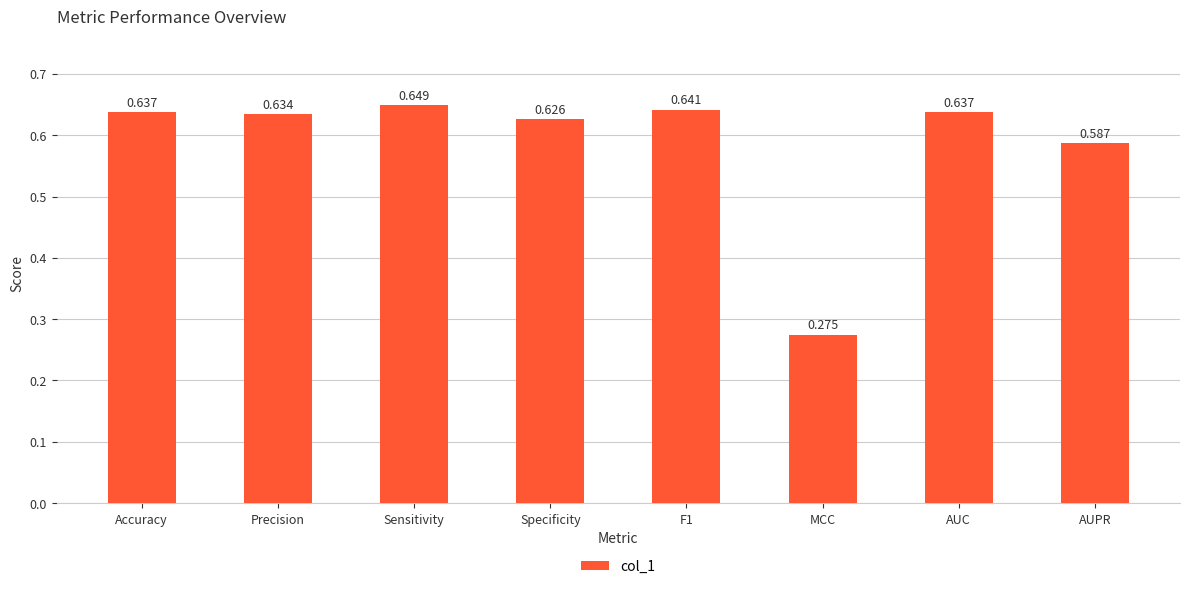

Where is the data nearest to the value 0?

MCC